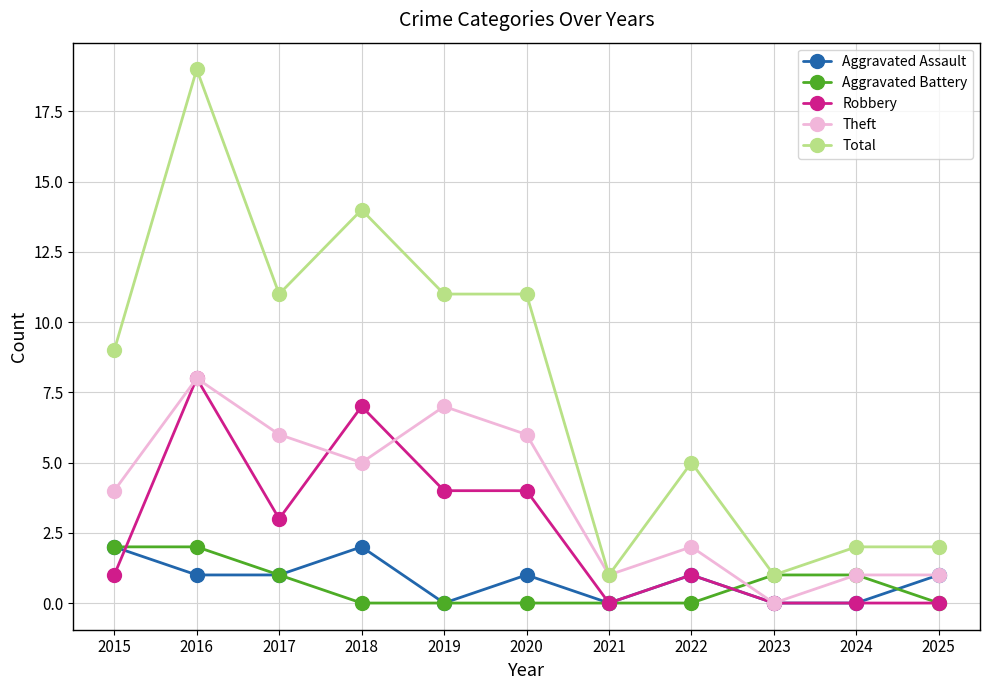

Where is the first local minimum for Total?

2017